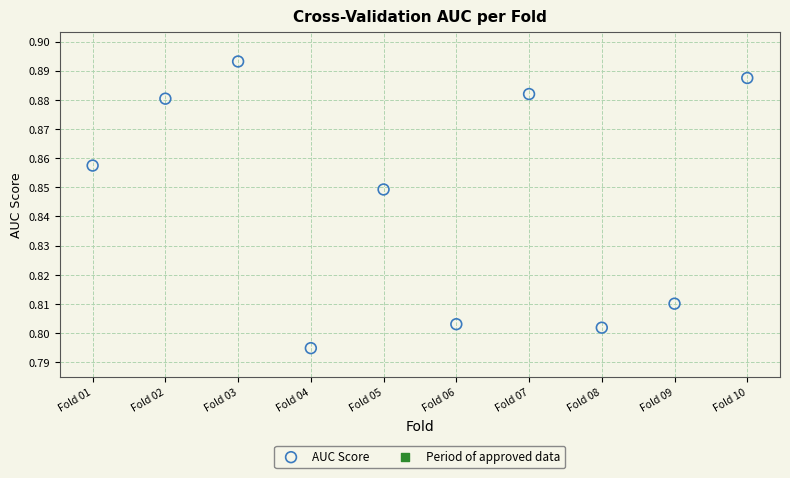

What is the average X value?

5.5